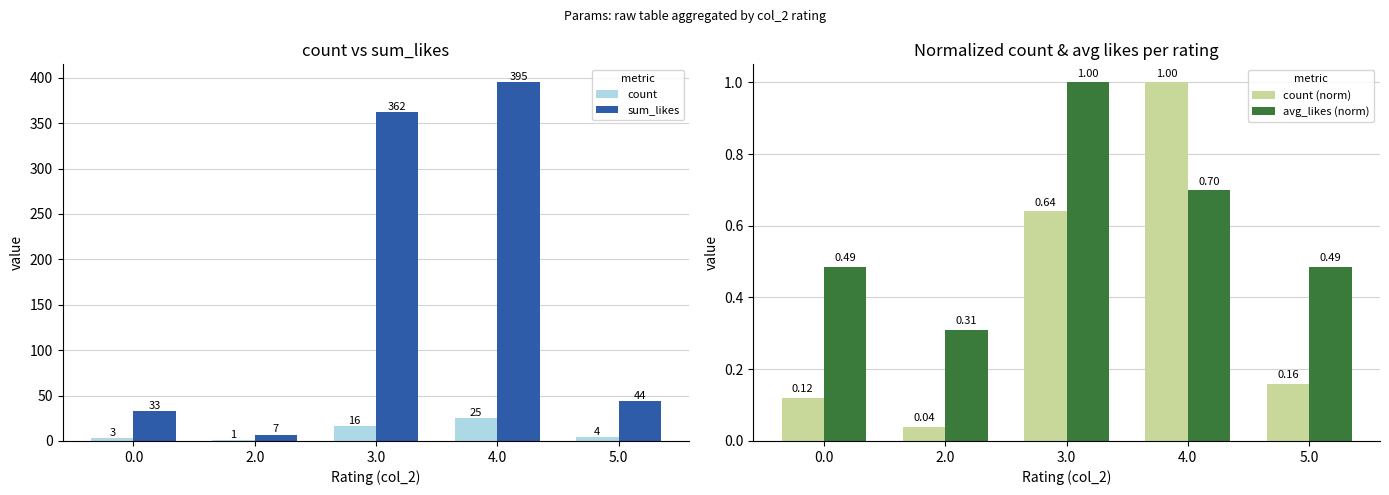

List the labels in order of count value, largest first.

4.0, 3.0, 5.0, 0.0, 2.0